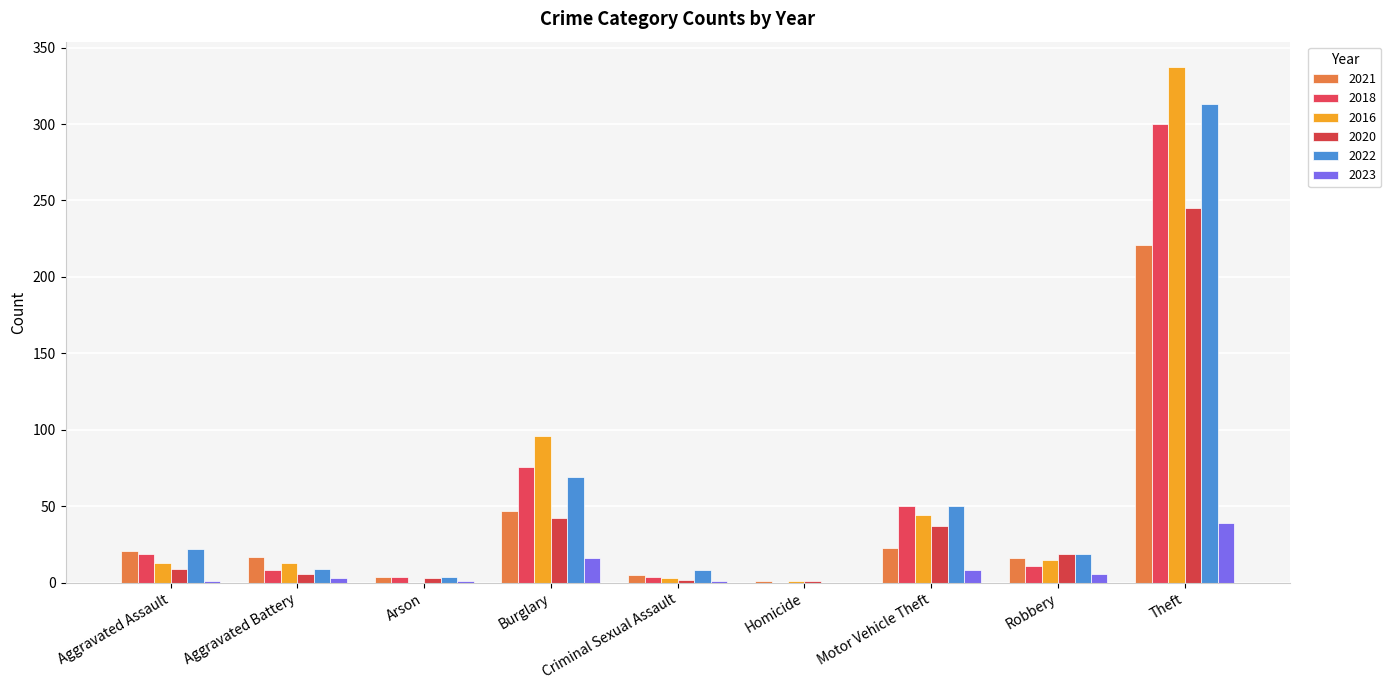

Which has a higher value, Aggravated Battery or Aggravated Assault?

Aggravated Assault